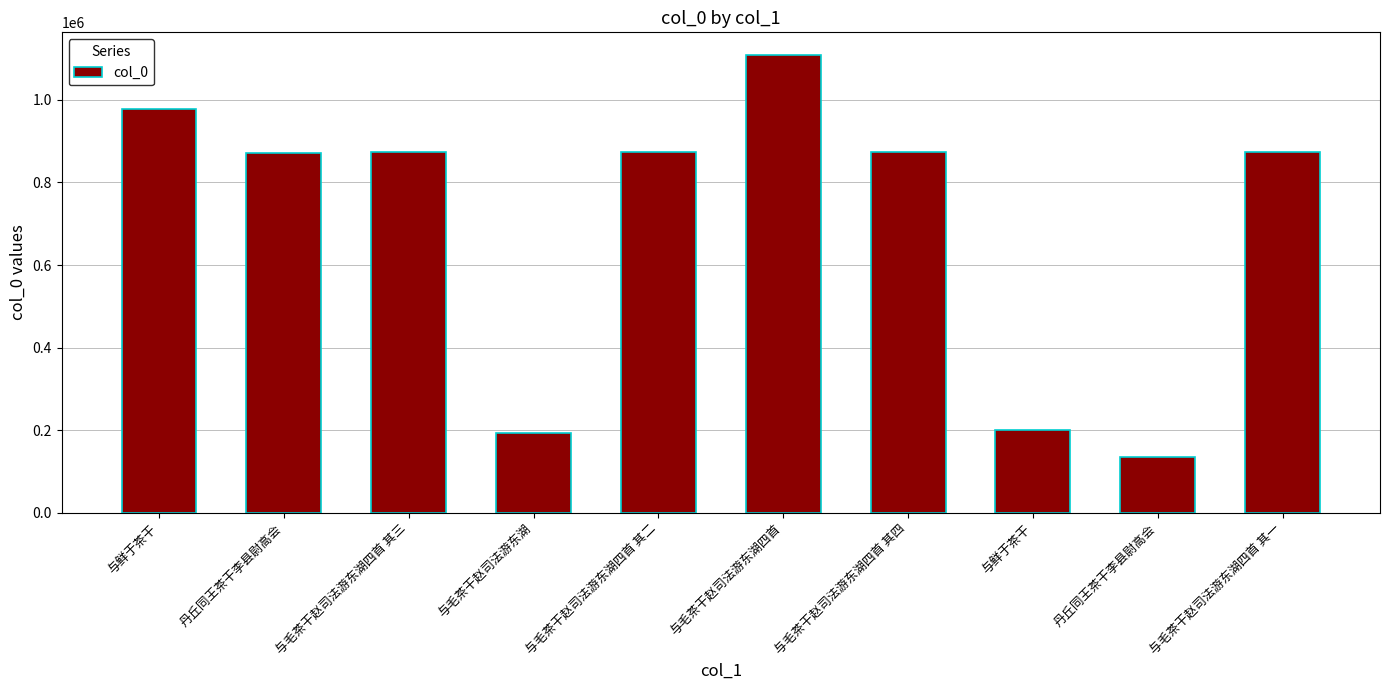

Are the bars horizontal?

No